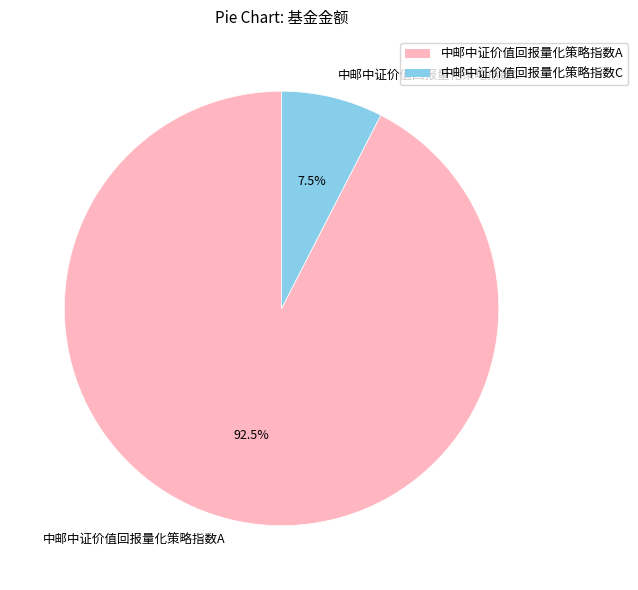

To the nearest percent, what is the difference between the largest and smallest slice percentages?

85%